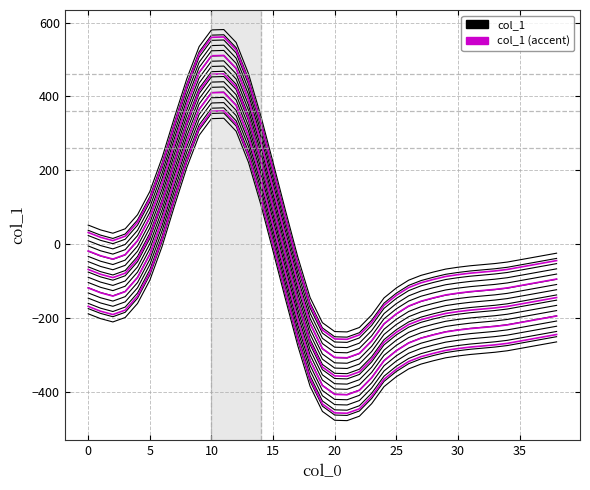

True or false: col_1 (accent) and col_1 intersect in this chart.

False